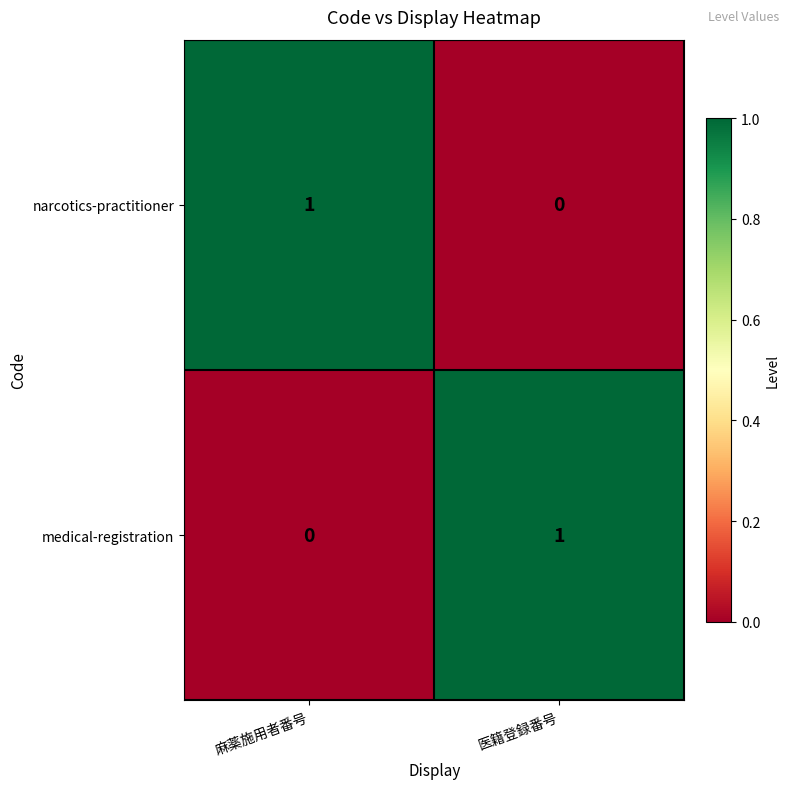

Rank the series at 麻薬施用者番号 from lowest to highest value.

medical-registration, narcotics-practitioner